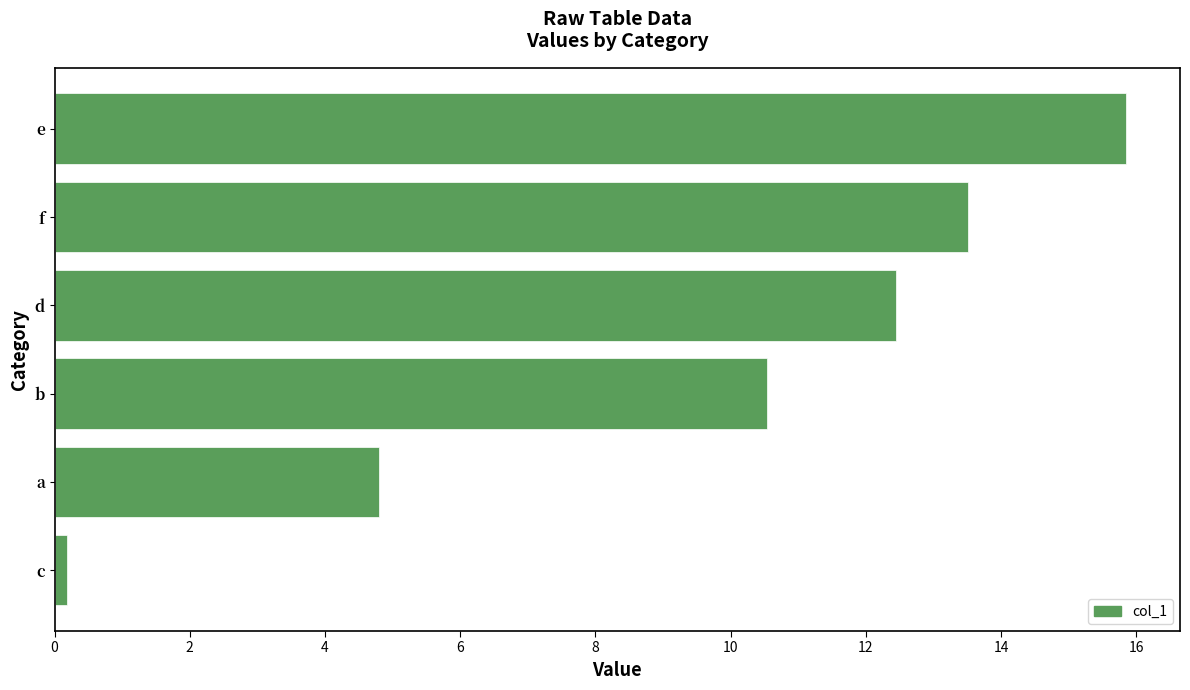

How many data points does each series have?

6